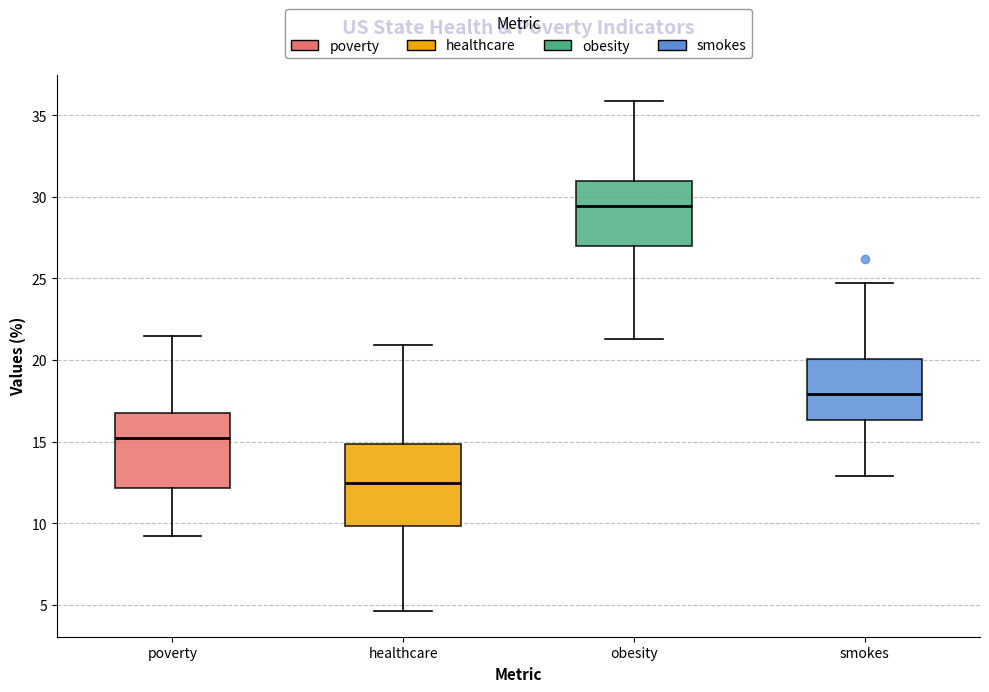

Reading left to right, transcribe this box plot: for each box, give where its median line is, the range the box spans, and where its two whiskers end, as read against the y-axis. The values are not printed on the chart, so give them approximately, as read against the axis.

poverty: median 15.0, box 12.0 to 17.0, whiskers 9.0 to 21.5
healthcare: median 12.5, box 10.0 to 15.0, whiskers 4.5 to 21.0
obesity: median 29.5, box 27.0 to 31.0, whiskers 21.5 to 36.0
smokes: median 18.0, box 16.5 to 20.0, whiskers 13.0 to 24.5